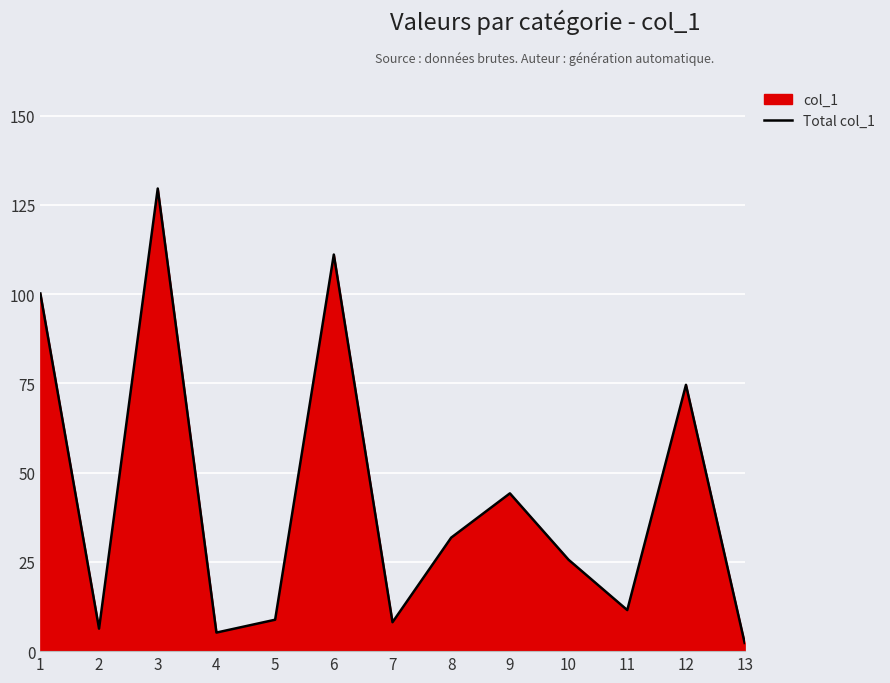

What is the value of the 10th point from the left?

25.6